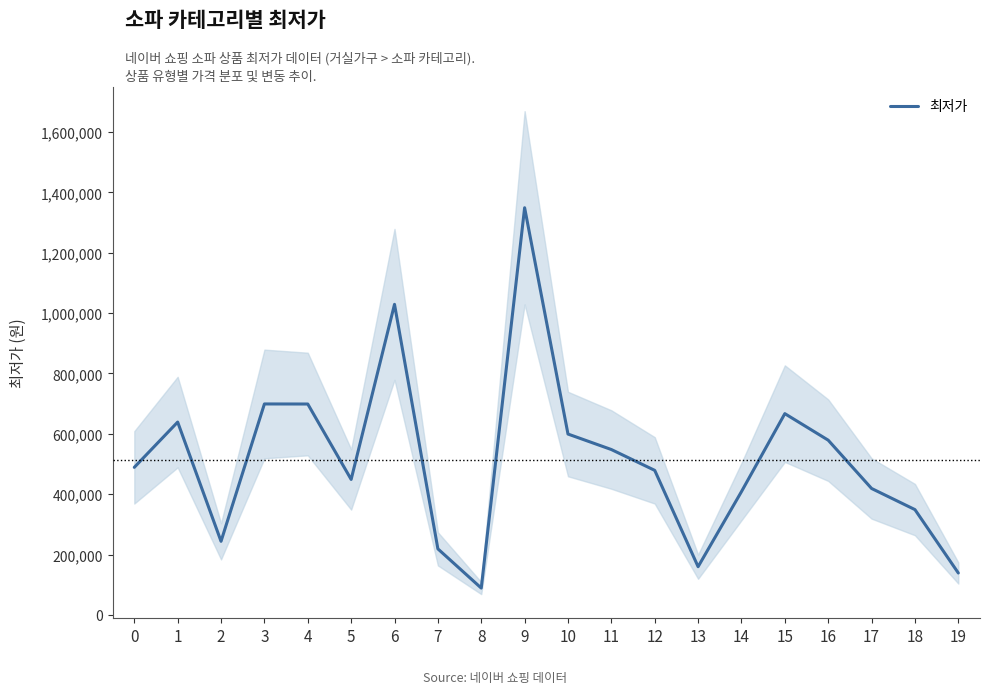

Reading right to left, transcribe all the data shown in this chart.

19=138990	18=349000	17=419000	16=579000	15=666900	14=408620	13=159840	12=479000	11=548000	10=599310	9=1349000	8=89000	7=219000	6=1029000	5=449000	4=698780	3=699000	2=244000	1=639000	0=489000